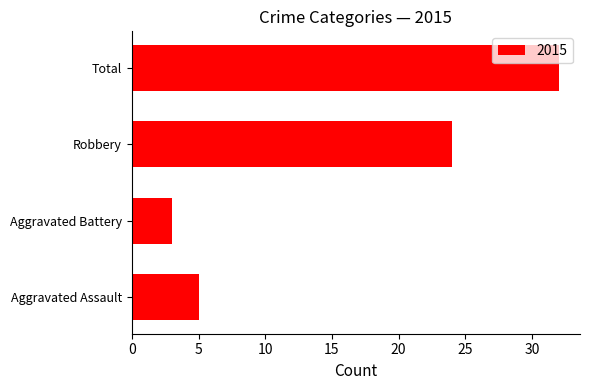

The value at Aggravated Battery is 3. True or false?

True